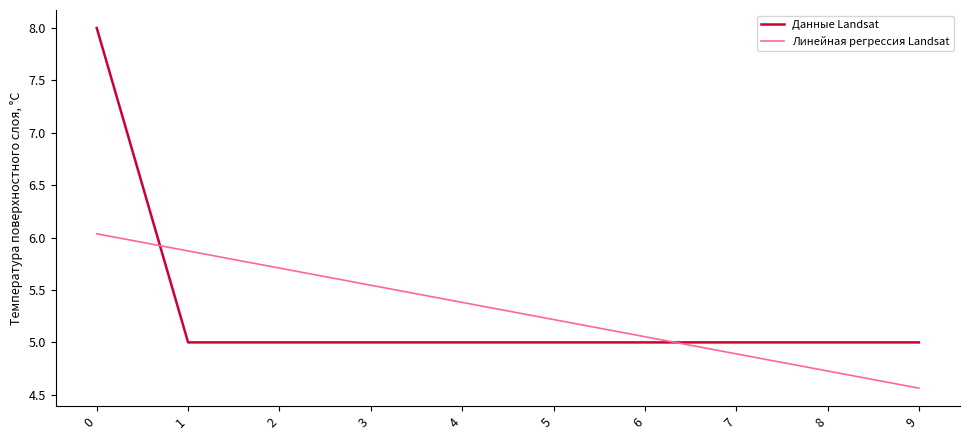

List the series in order of their peak value, lowest first.

Линейная регрессия Landsat, Данные Landsat